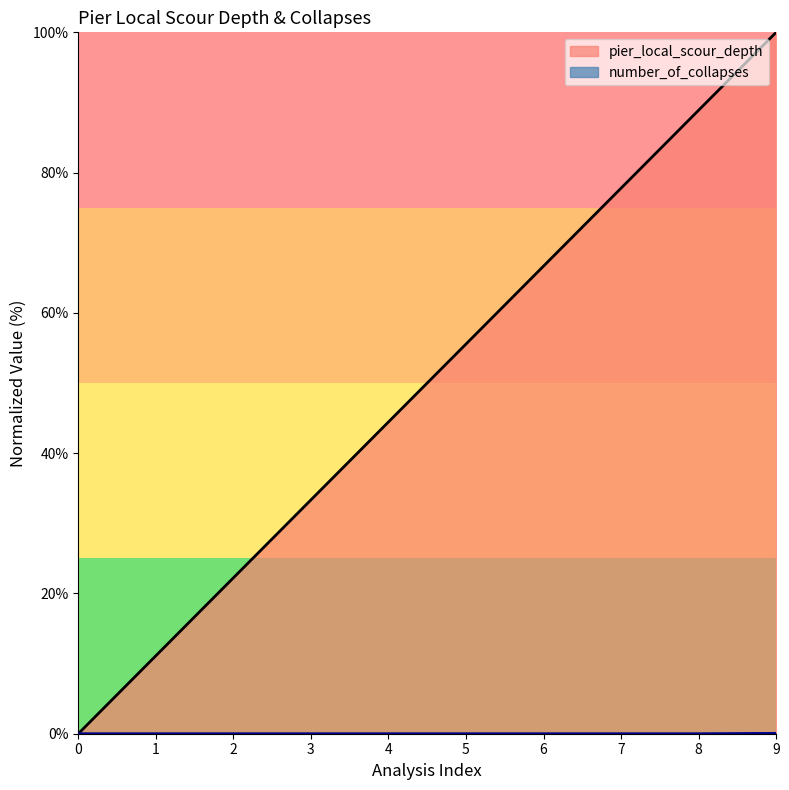

Which has a higher value, 8 or 3?

8